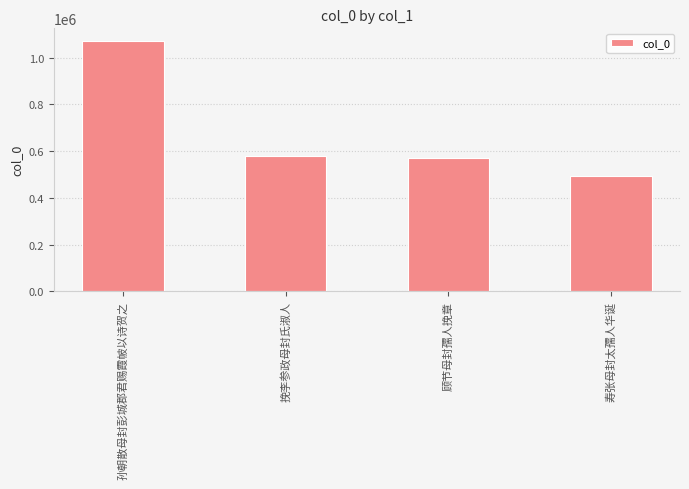

What is the difference between the values at 挽李参政母封氏淑人 and 寿张母封太孺人华诞?

84618